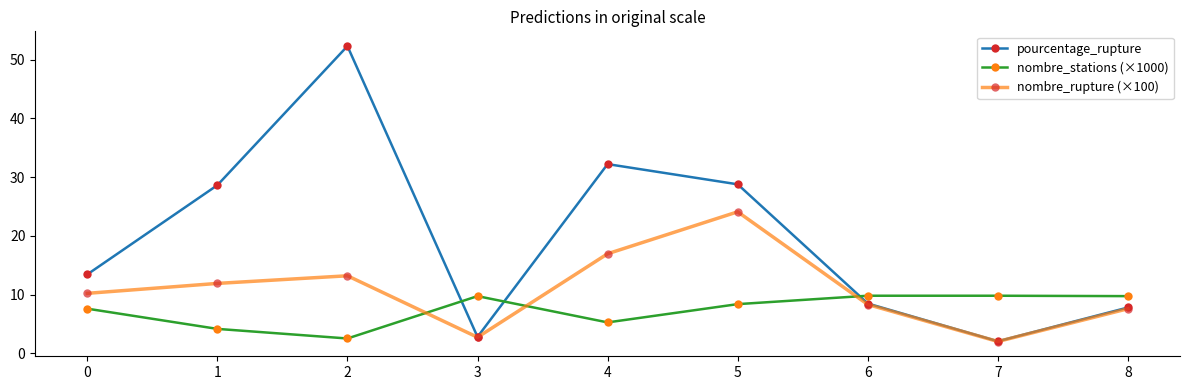

The nombre_stations (×1000) series shows 9.8 at 7. True or false?

True